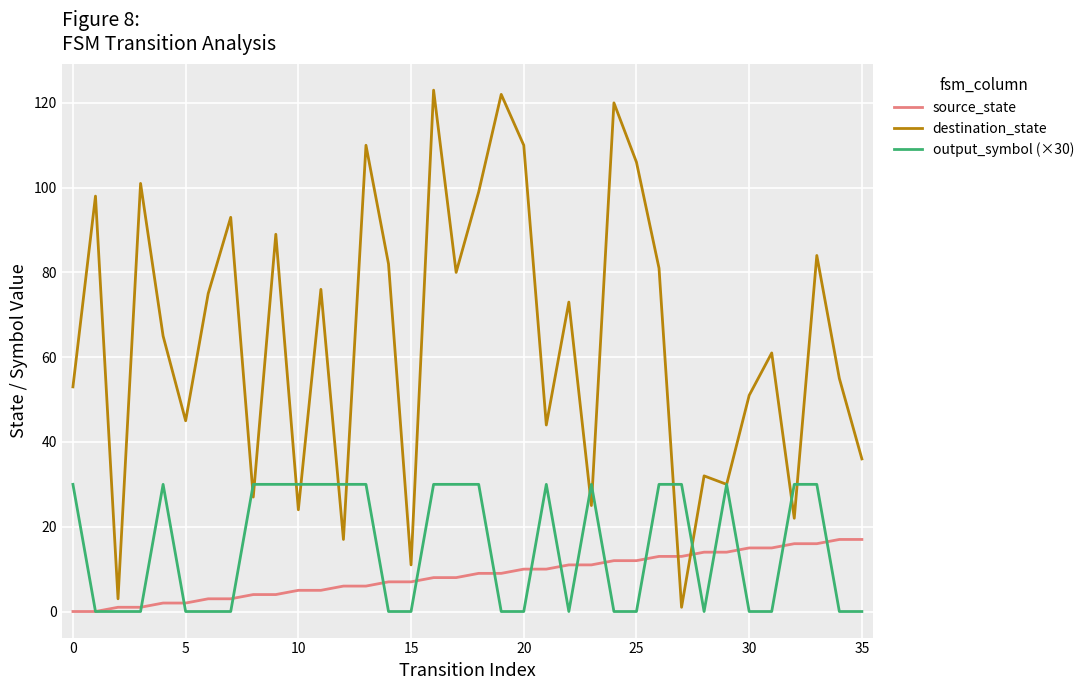

Rank the series by their maximum value, from lowest to highest.

source_state, output_symbol (×30), destination_state